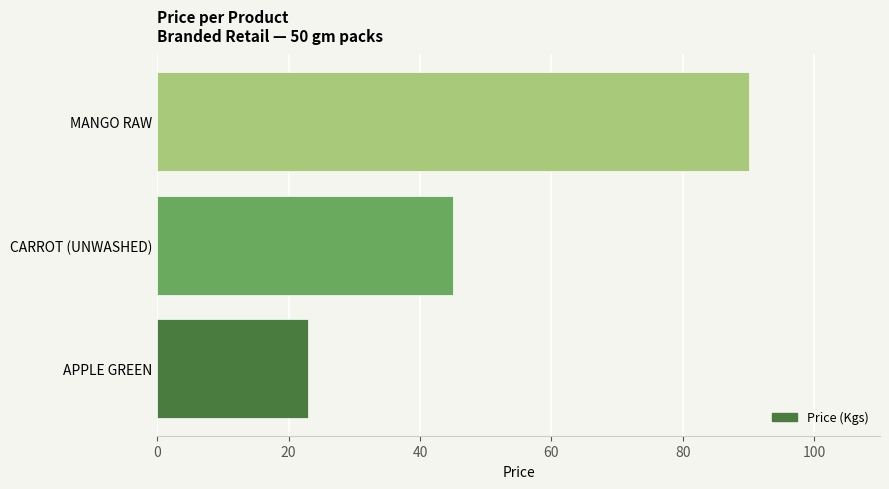

What is the ratio of the value at APPLE GREEN to the value at CARROT (UNWASHED)?

0.5